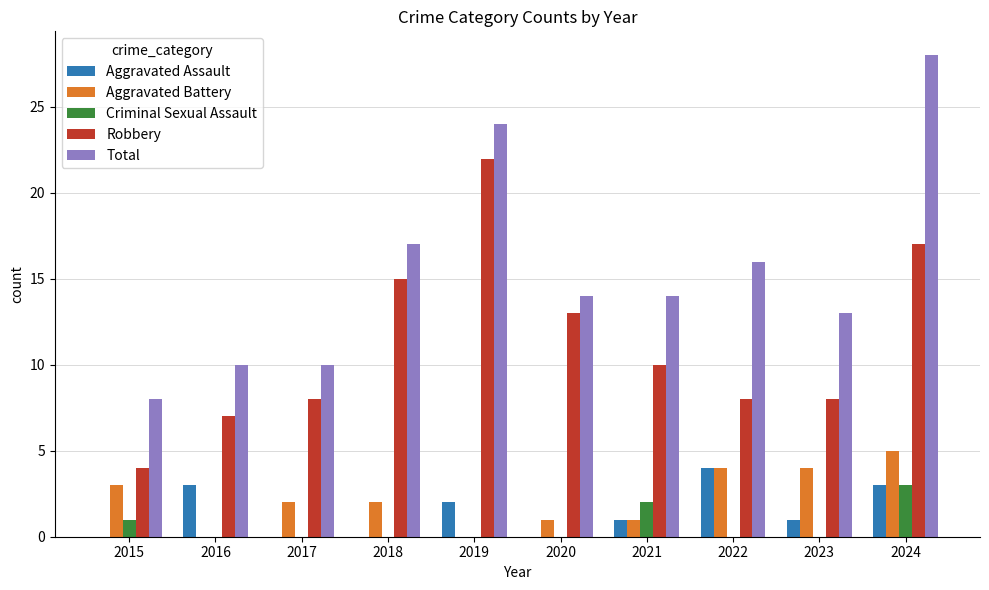

Is it true that Aggravated Assault equals 0 at 2021?

False